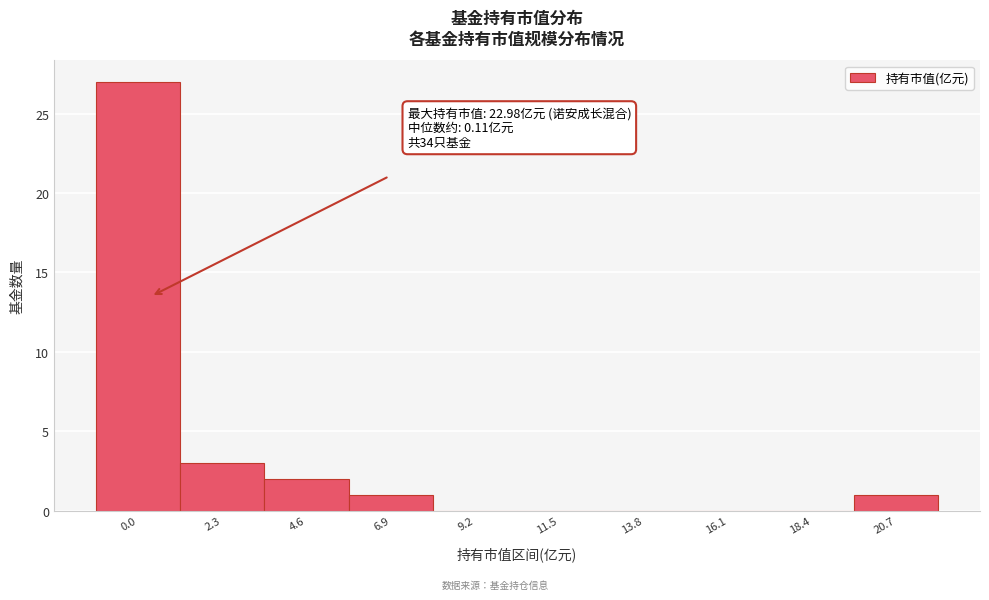

Reading right to left, transcribe all the data shown in this chart.

20.7=1	18.4=0	16.1=0	13.8=0	11.5=0	9.2=0	6.9=1	4.6=2	2.3=3	0.0=27